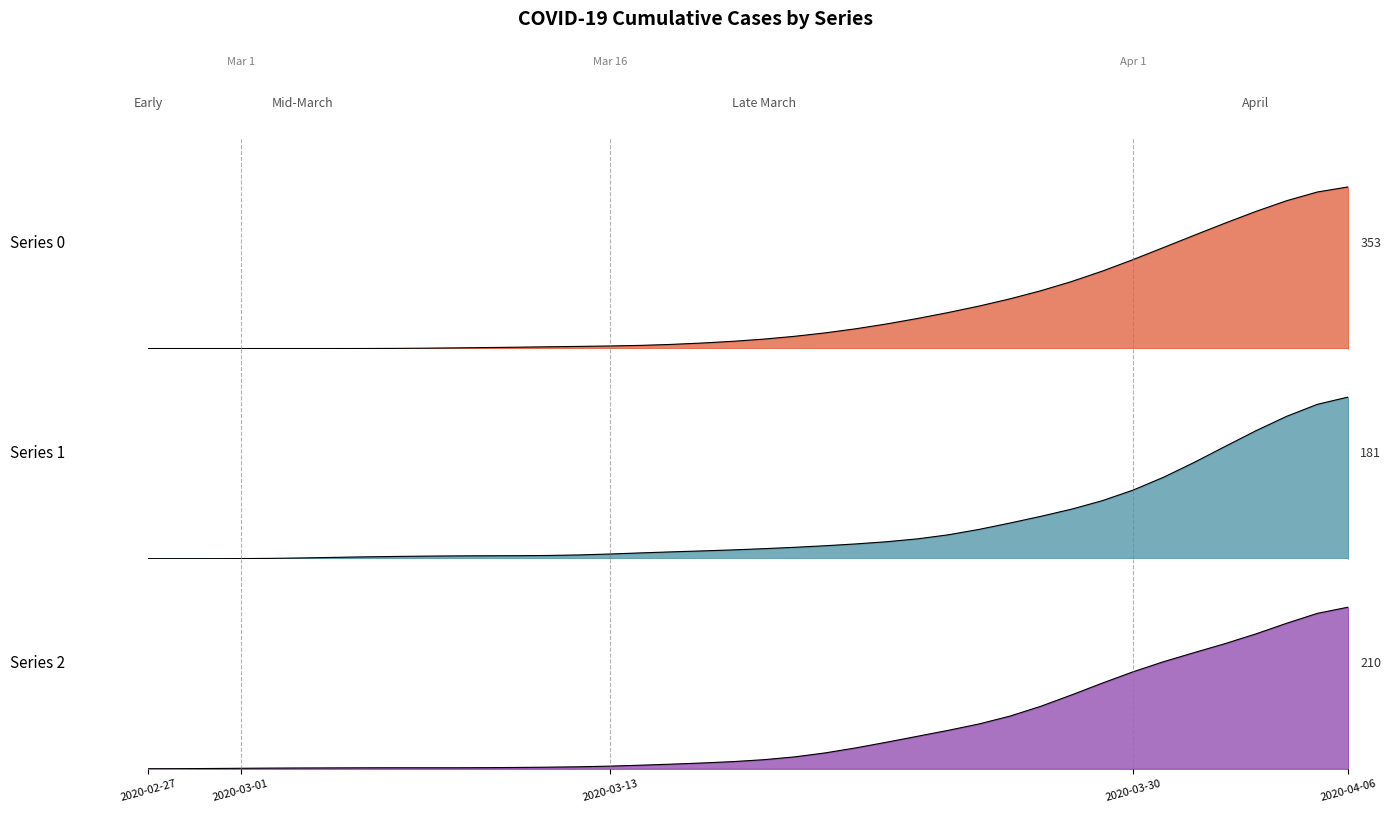

The Series 1 series shows 8.0 at 2020-03-16. True or false?

True